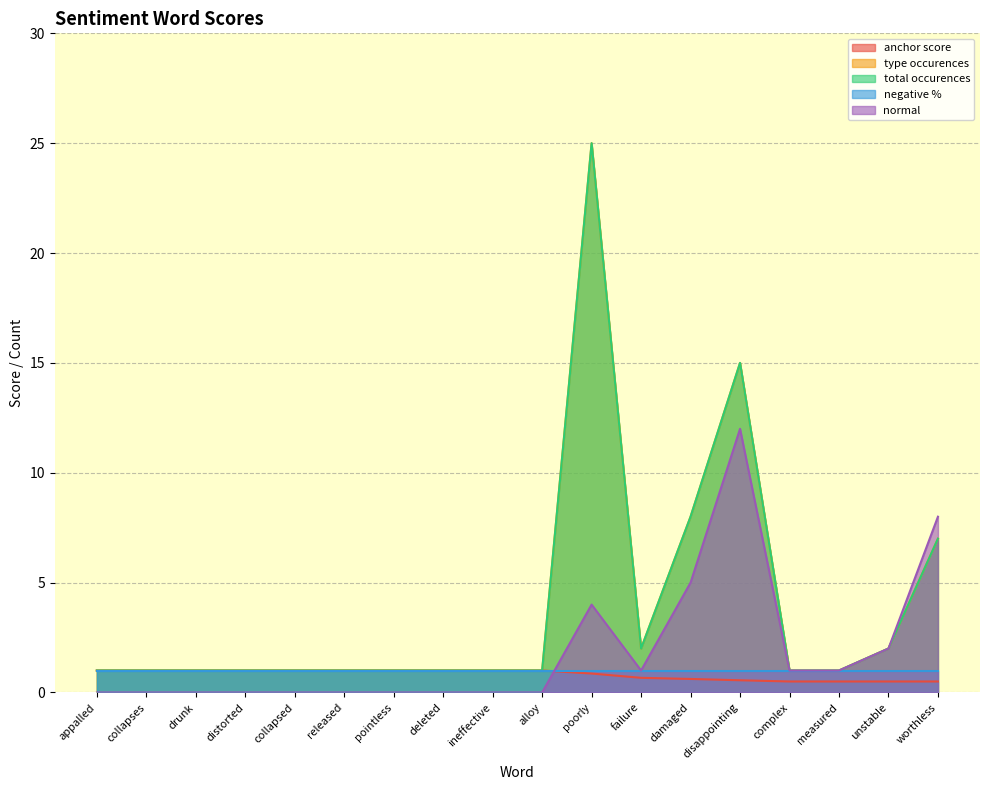

Where is total occurences nearest to the value 13?

disappointing